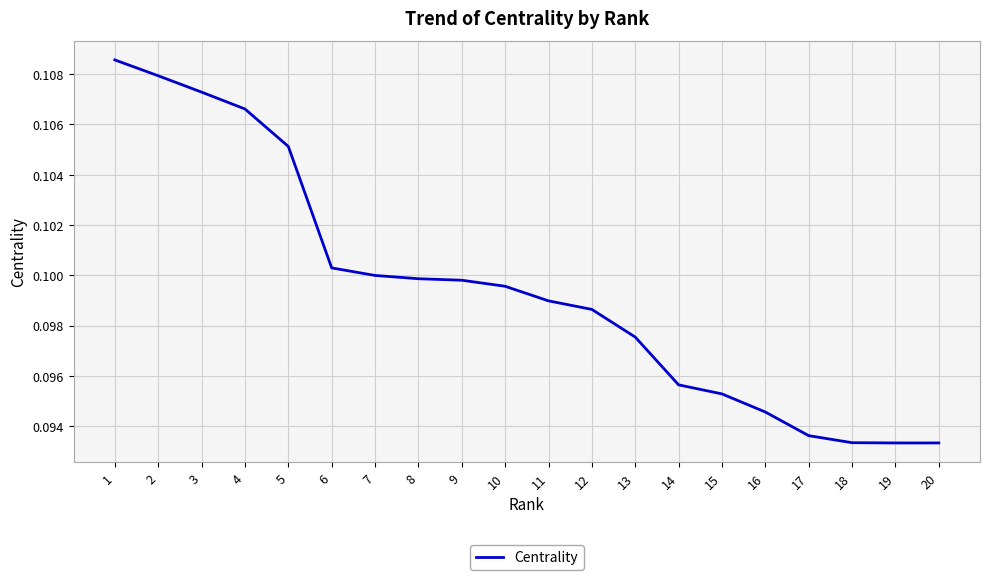

Which has a higher value, 7 or 3?

3